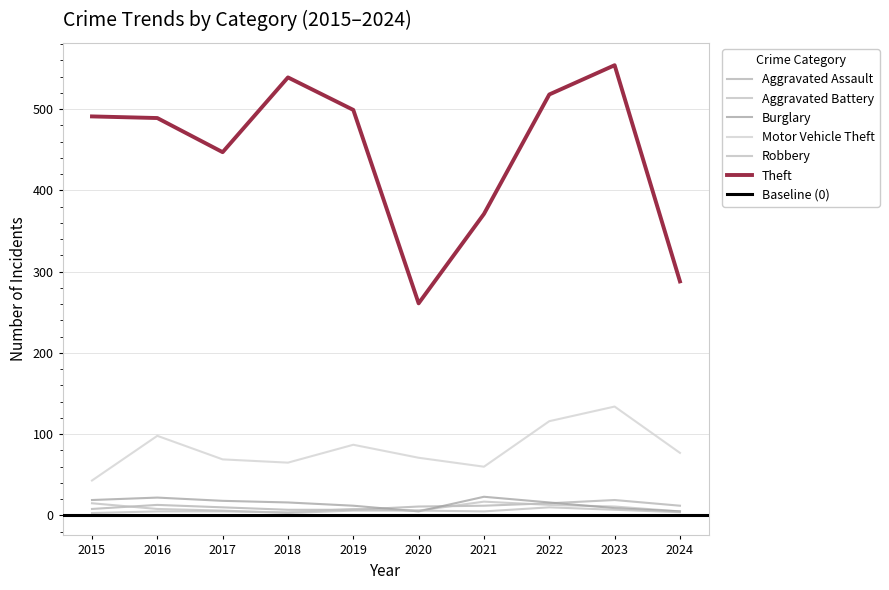

How many interior local valleys does the Robbery series have?

2